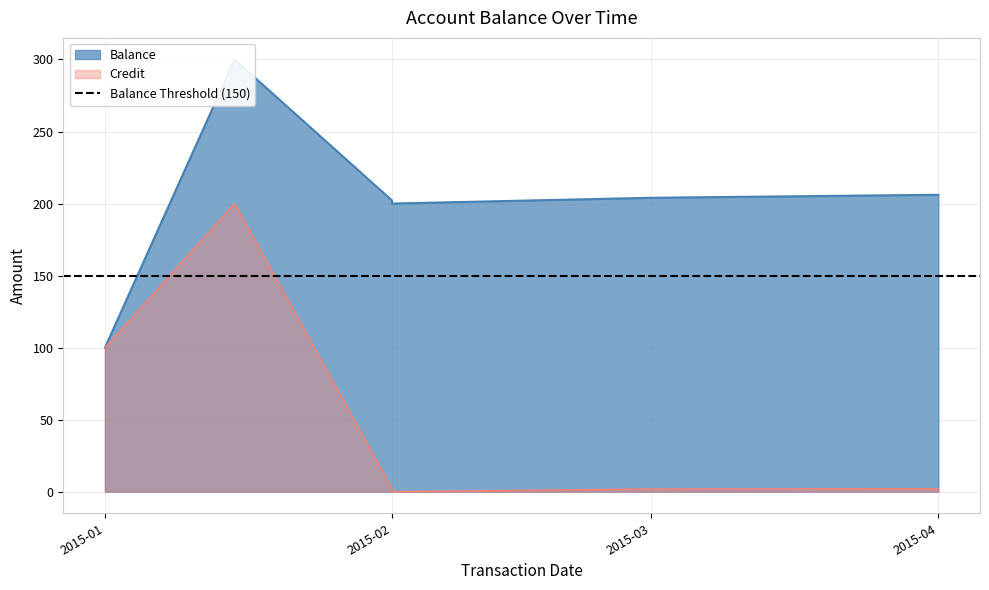

How many interior local peaks does the Balance series have?

1